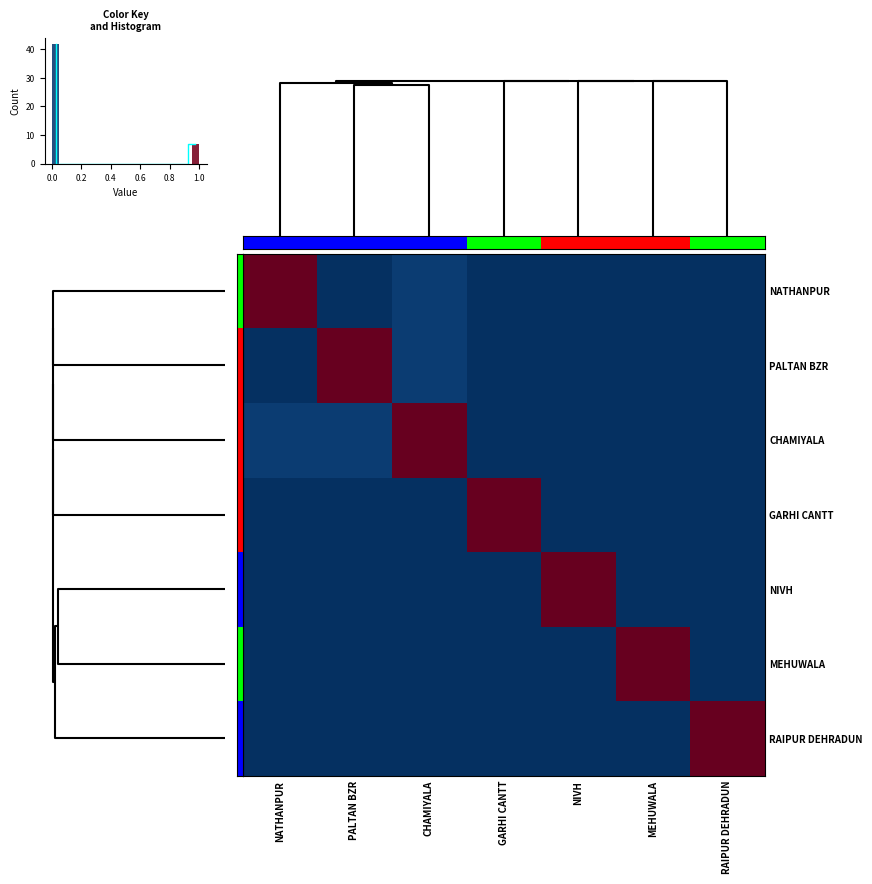

List the labels in order of GARHI CANTT value, largest first.

GARHI CANTT, NATHANPUR, PALTAN BZR, CHAMIYALA, MEHUWALA, RAIPUR DEHRADUN, NIVH